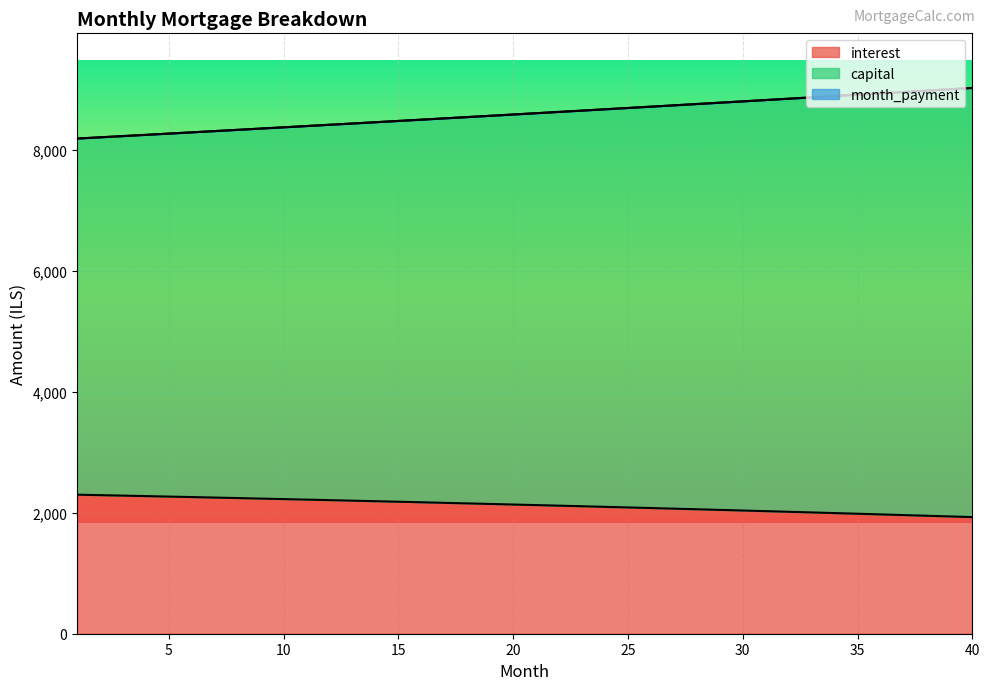

Between 36 and 20, which is larger?

20